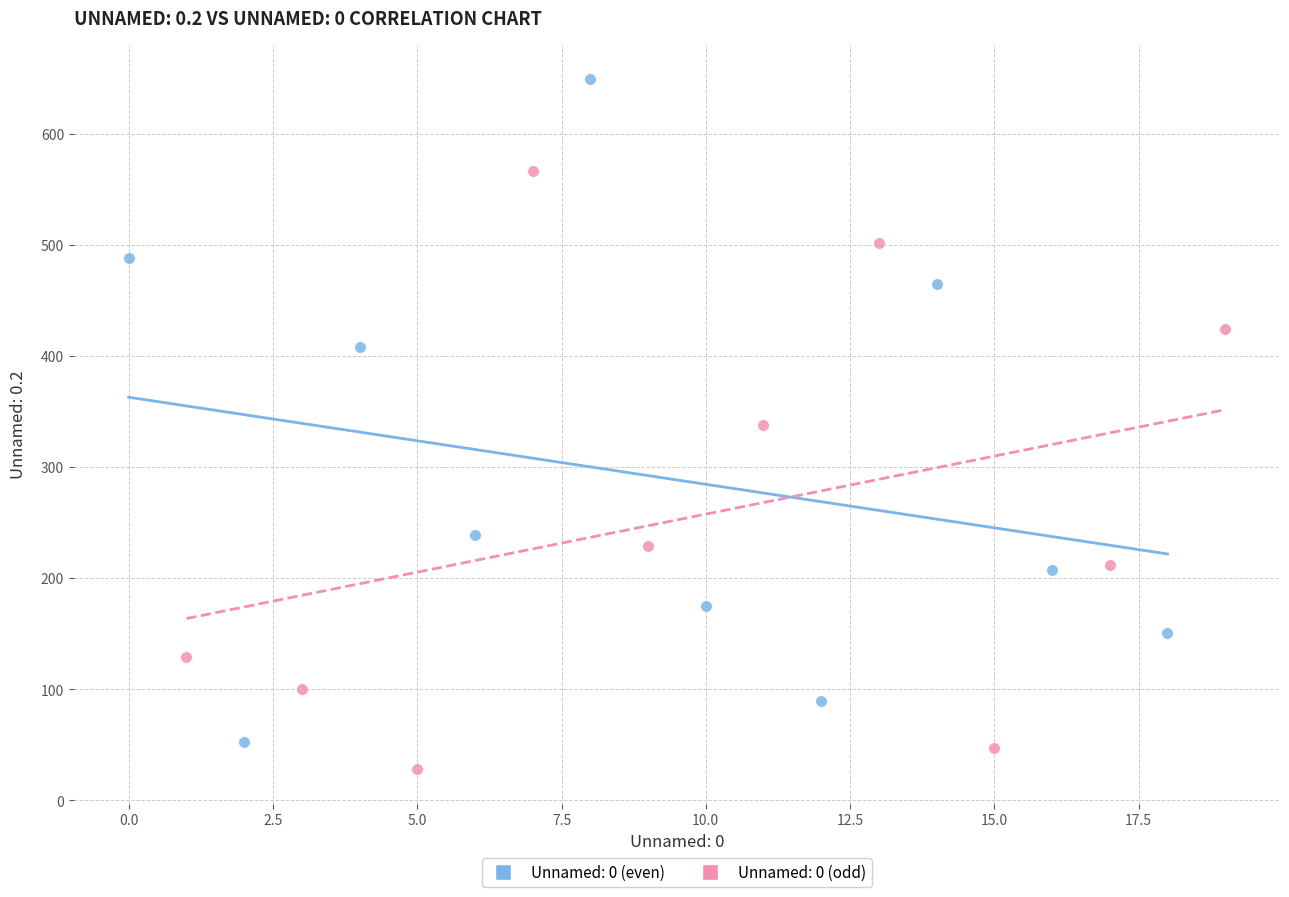

Which series reaches the minimum Y coordinate?

Unnamed: 0 (odd)